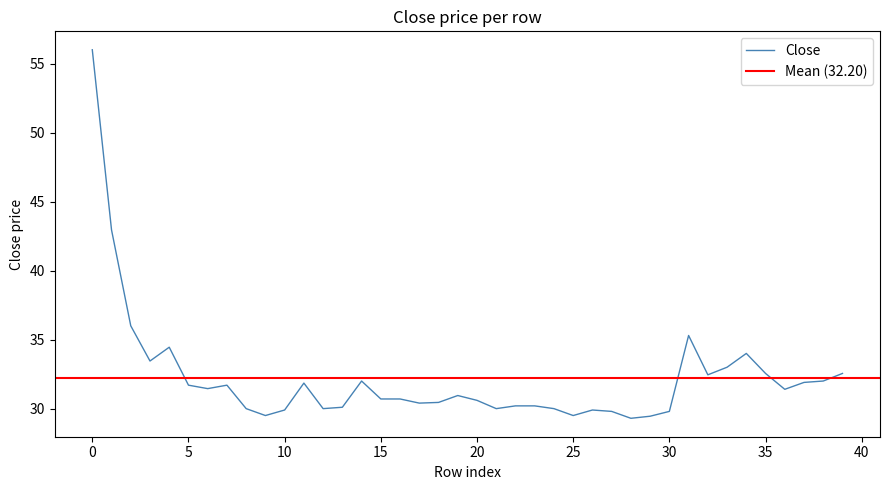

True or false: the data shows 6.8 at 2021-11-29.

False